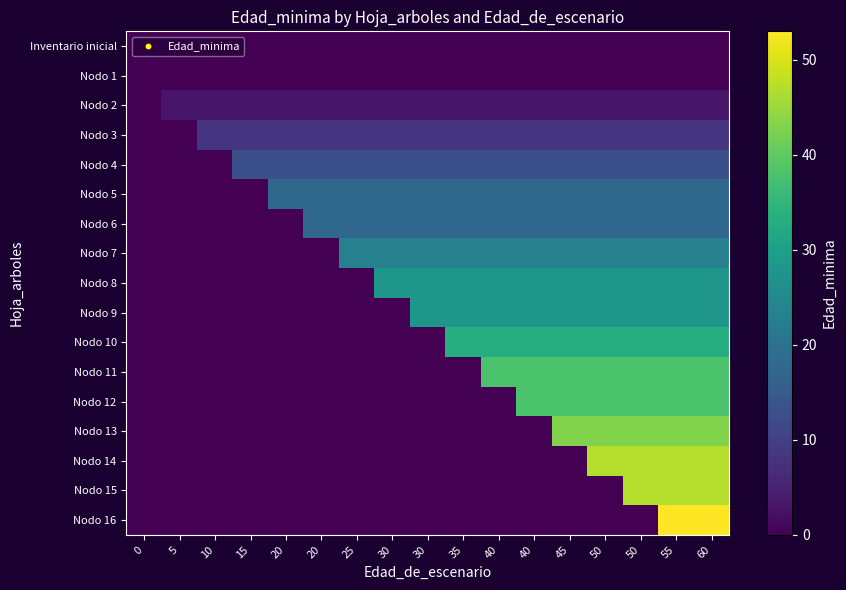

Which series has the largest range (max minus min)?

Nodo 16